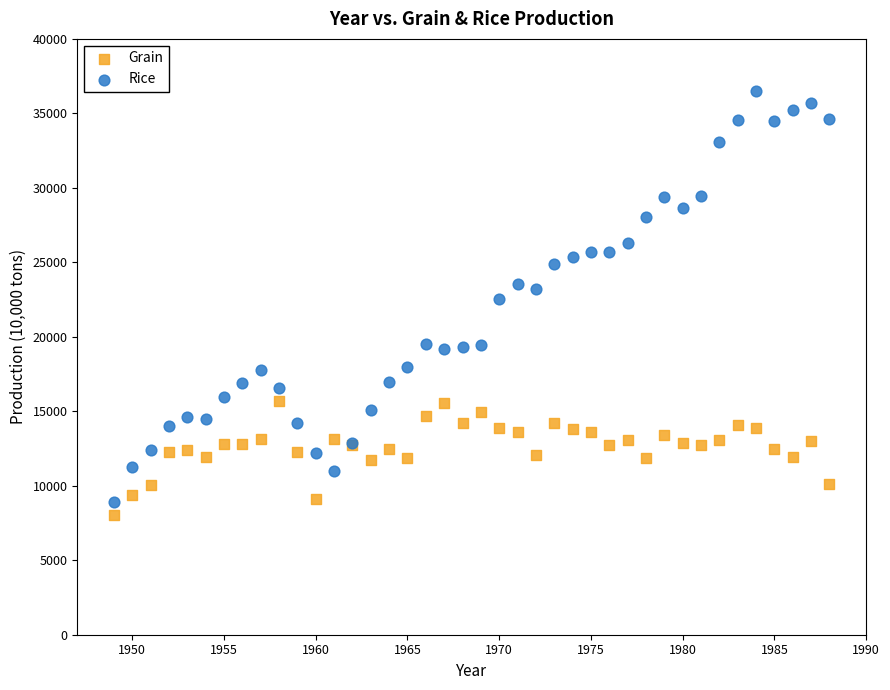

Which series contains the lowest Y value?

Grain